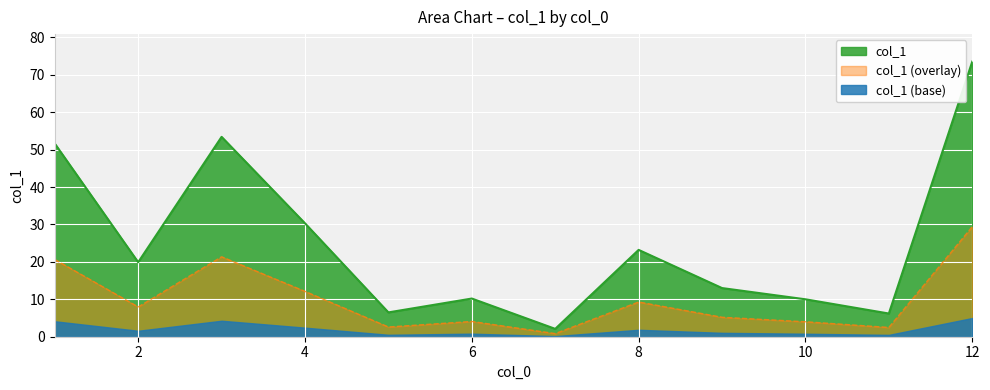

What is the smallest value displayed?

0.2